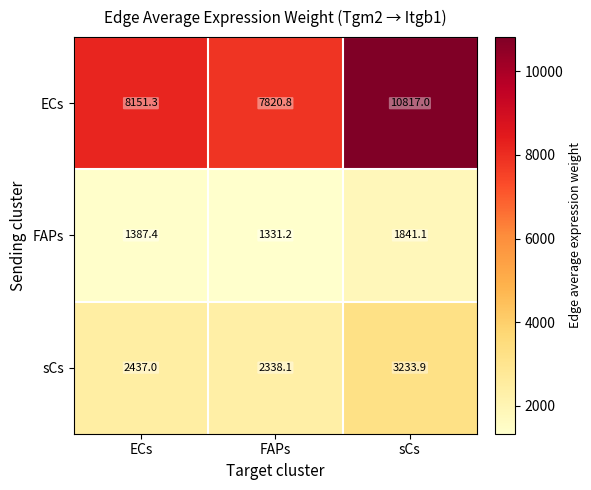

Reading left to right, what are all the values shown in this chart?

ECs: ECs=8151.3	FAPs=7820.8	sCs=10817.0
FAPs: ECs=1387.4	FAPs=1331.2	sCs=1841.1
sCs: ECs=2437.0	FAPs=2338.1	sCs=3233.9